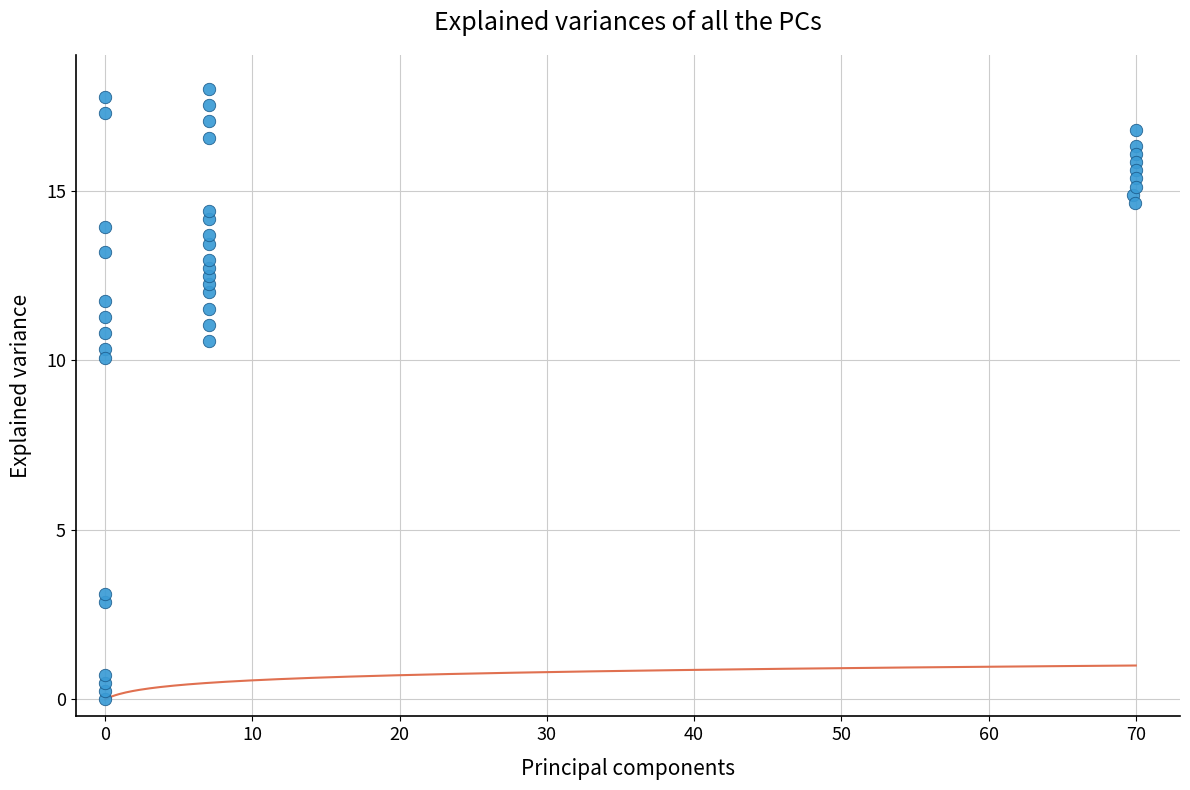

What is the range of Y values (max minus min)?

18.0